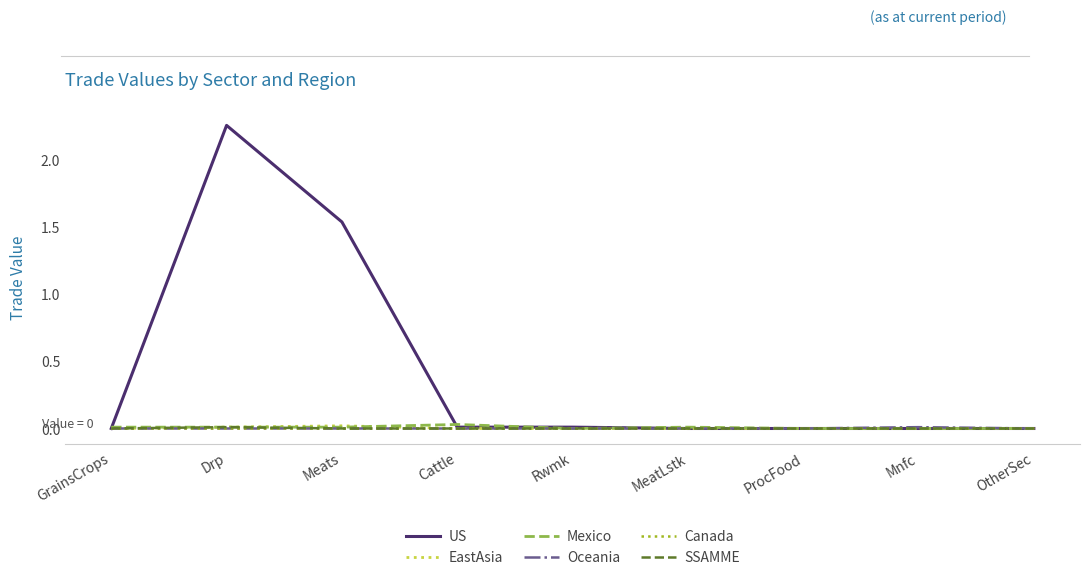

Is it true that US equals 2.3 at Meats?

False